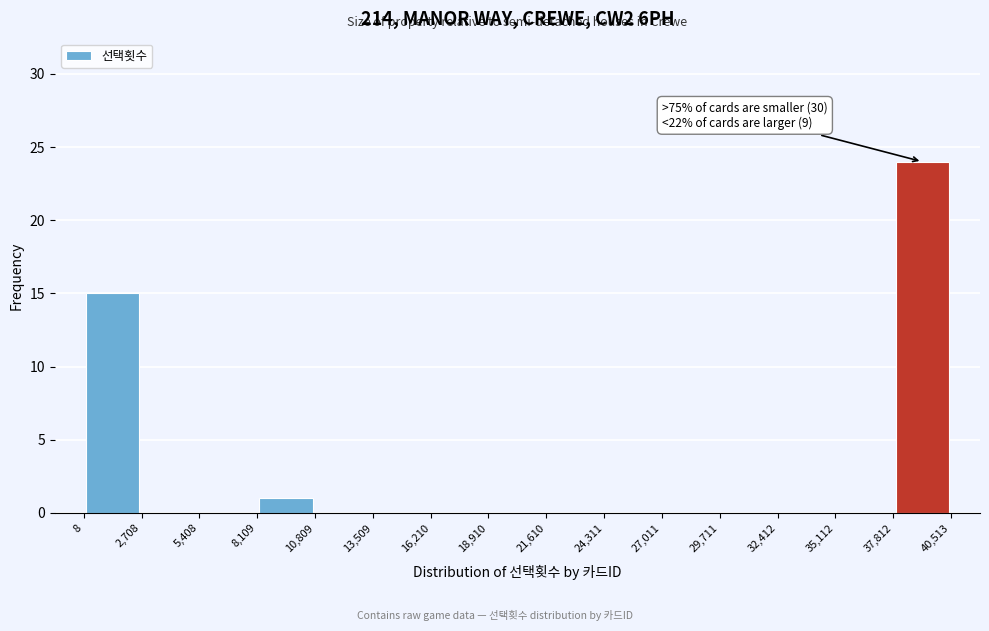

Over which range of the x-axis is the bar tallest?

37,812 to 40,513